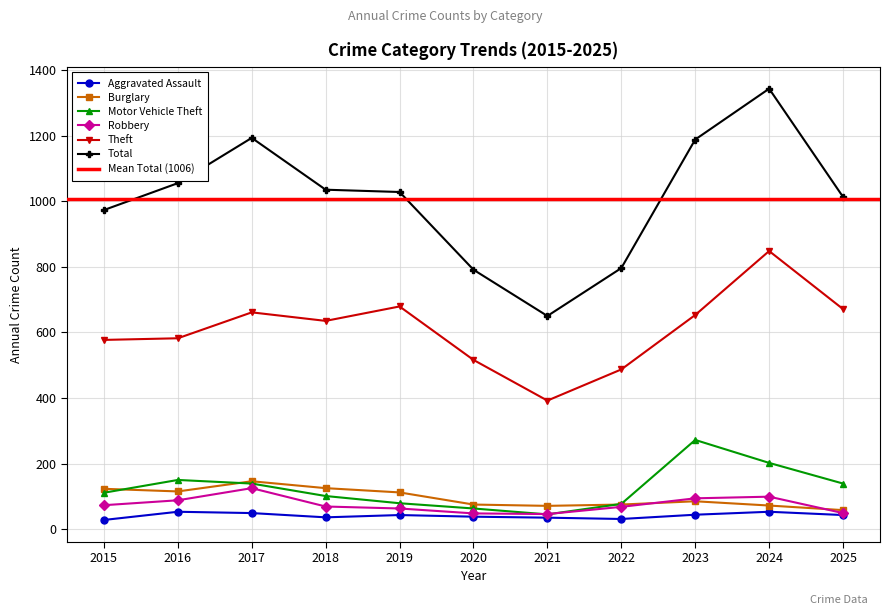

What is the difference between the Total values at 2022 and 2015?

177